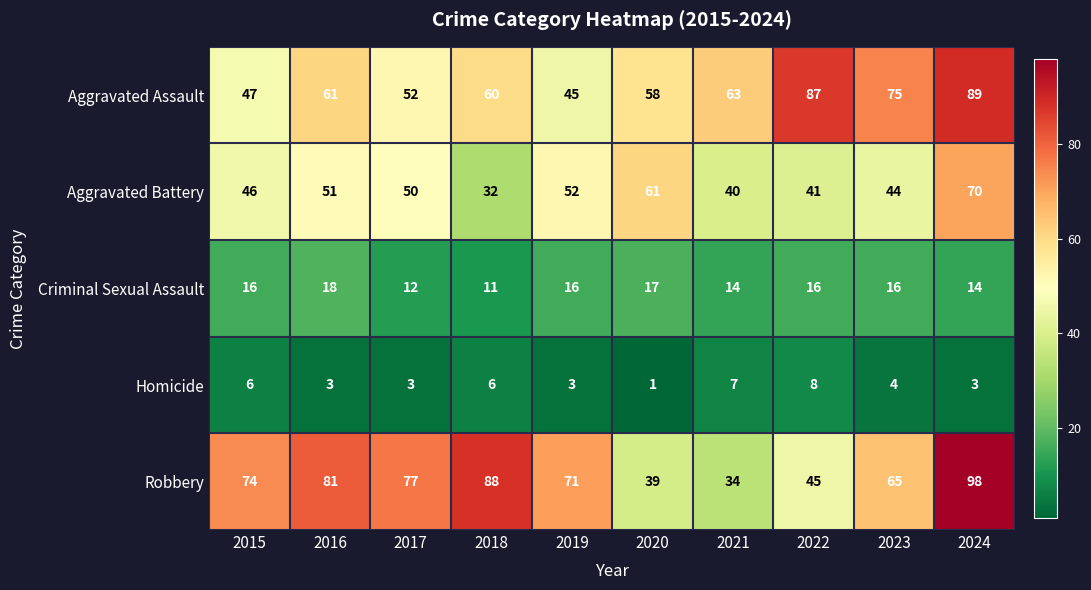

Which category has the lowest value across all series?

2020